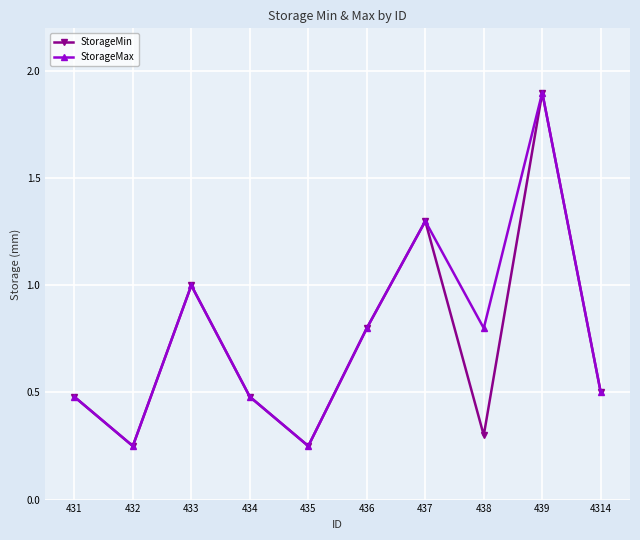

How many interior local valleys does the StorageMax series have?

3